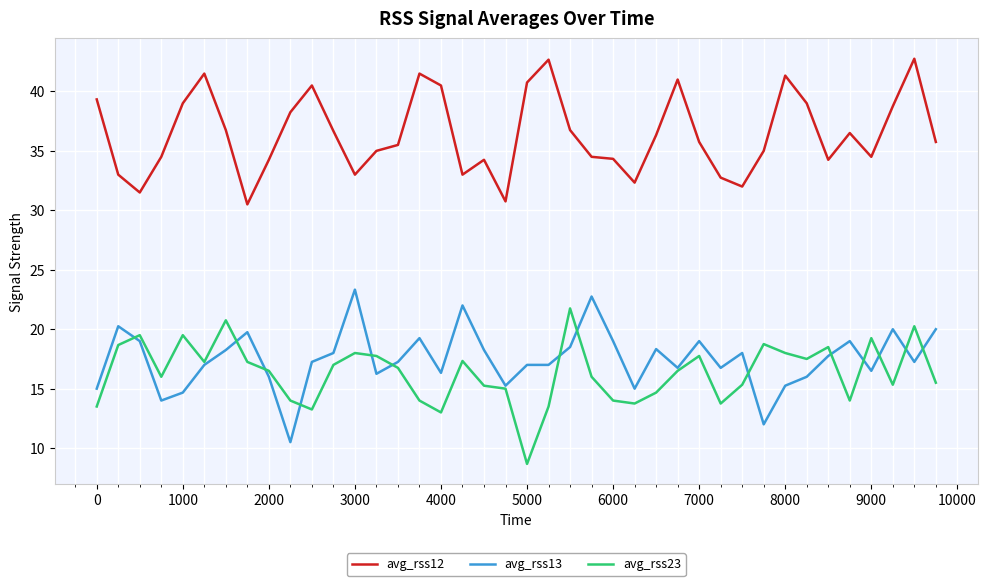

What is the maximum value shown in the chart?

42.8